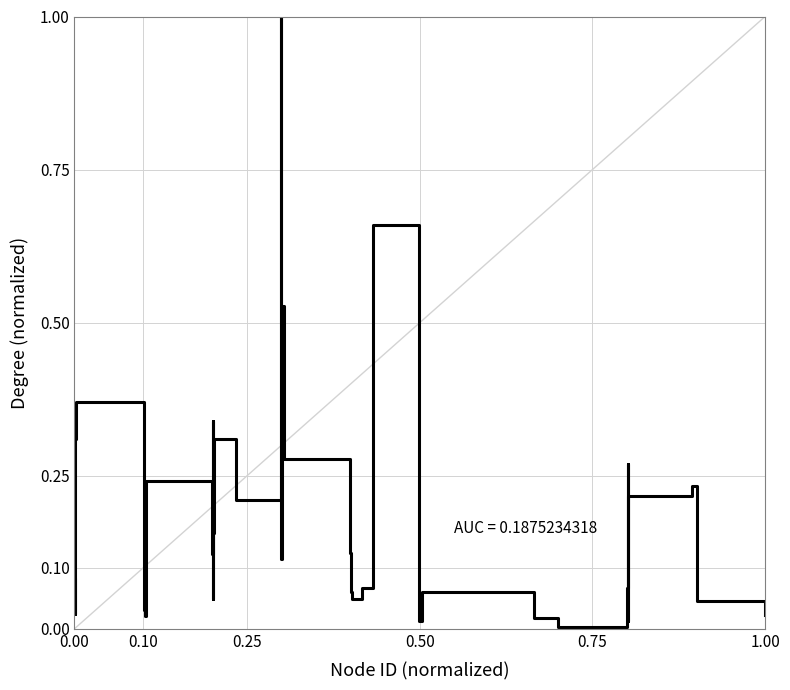

What is the difference between the maximum and minimum values?

1.0